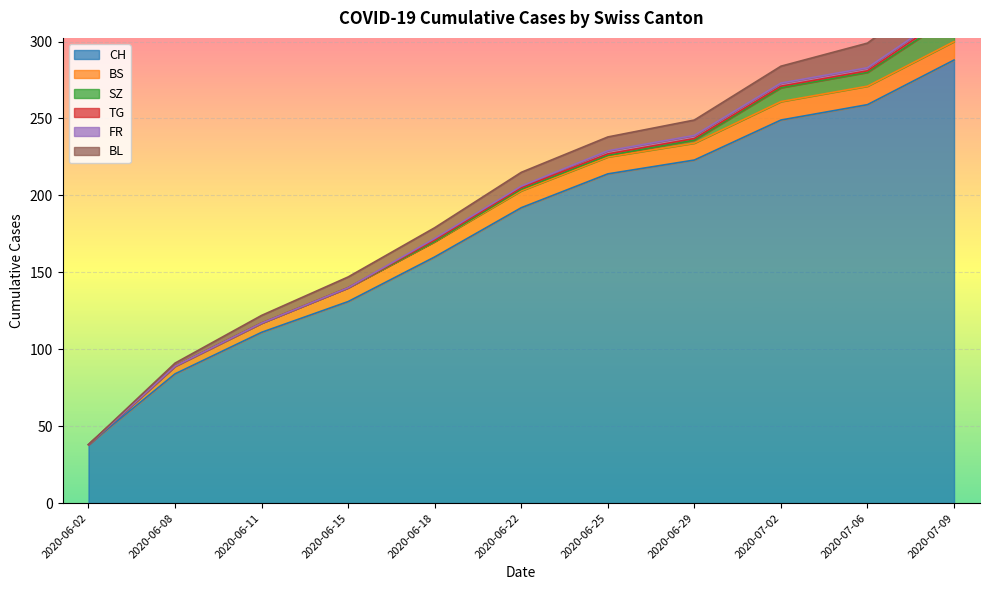

The BL series shows 11 at 2020-07-02. True or false?

True